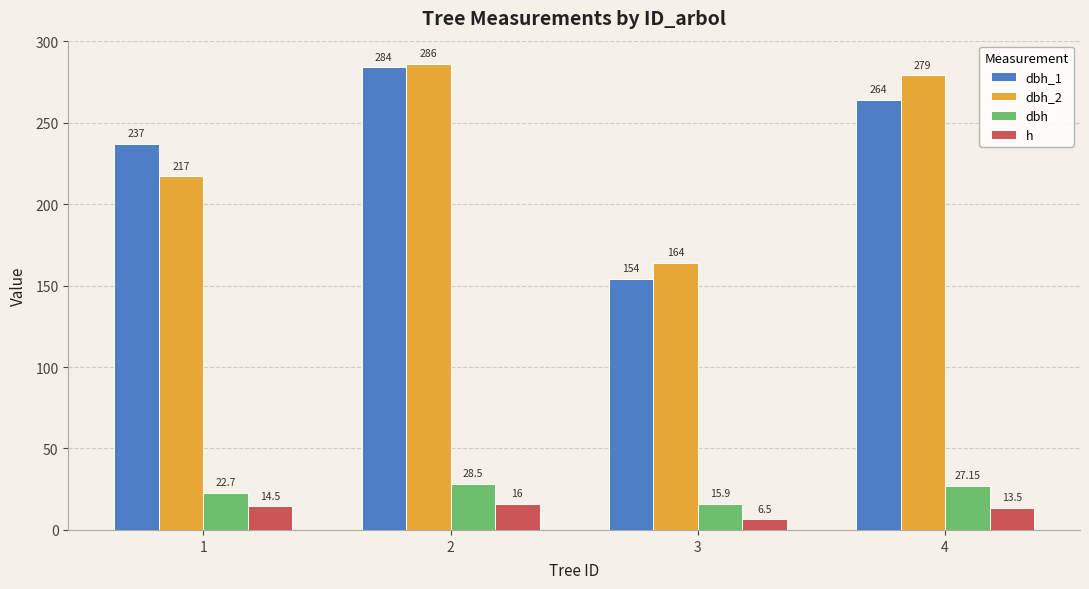

What is the difference between the maximum and minimum values in the dbh series?

12.6